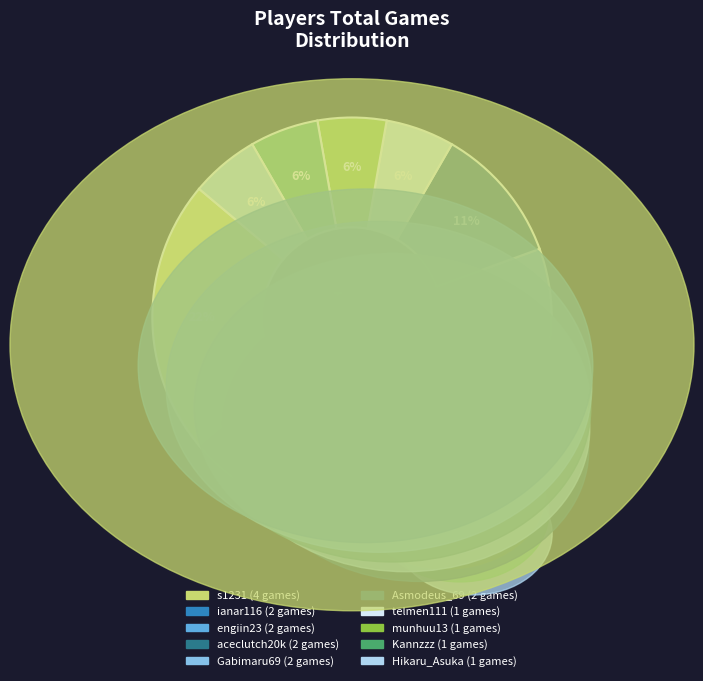

Does any single category account for the majority?

No